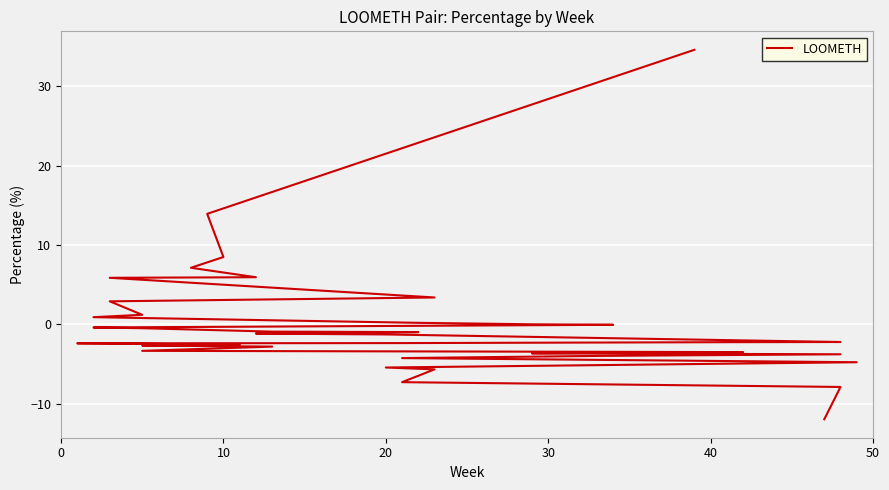

What is the sum of the values at 17 and 23?

-3.5